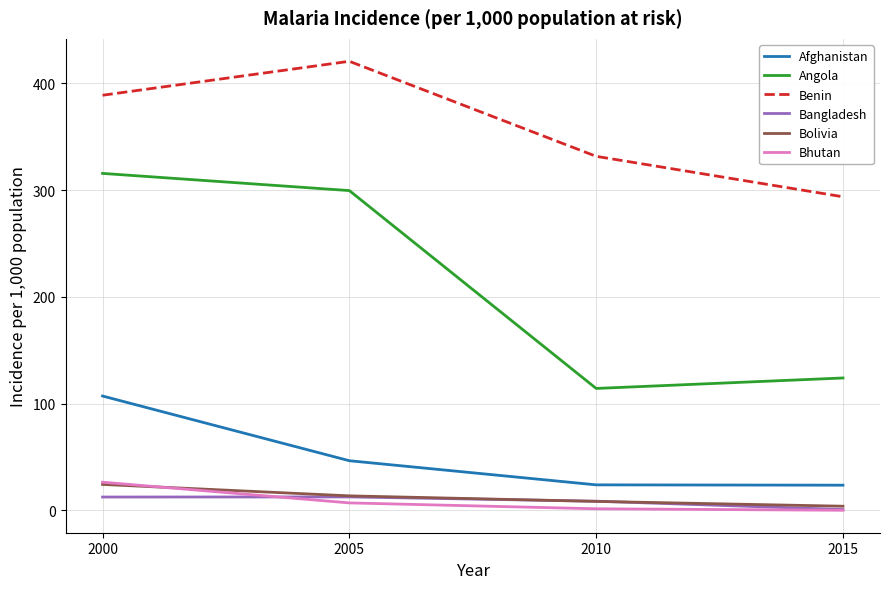

Which series has the widest spread of values?

Angola